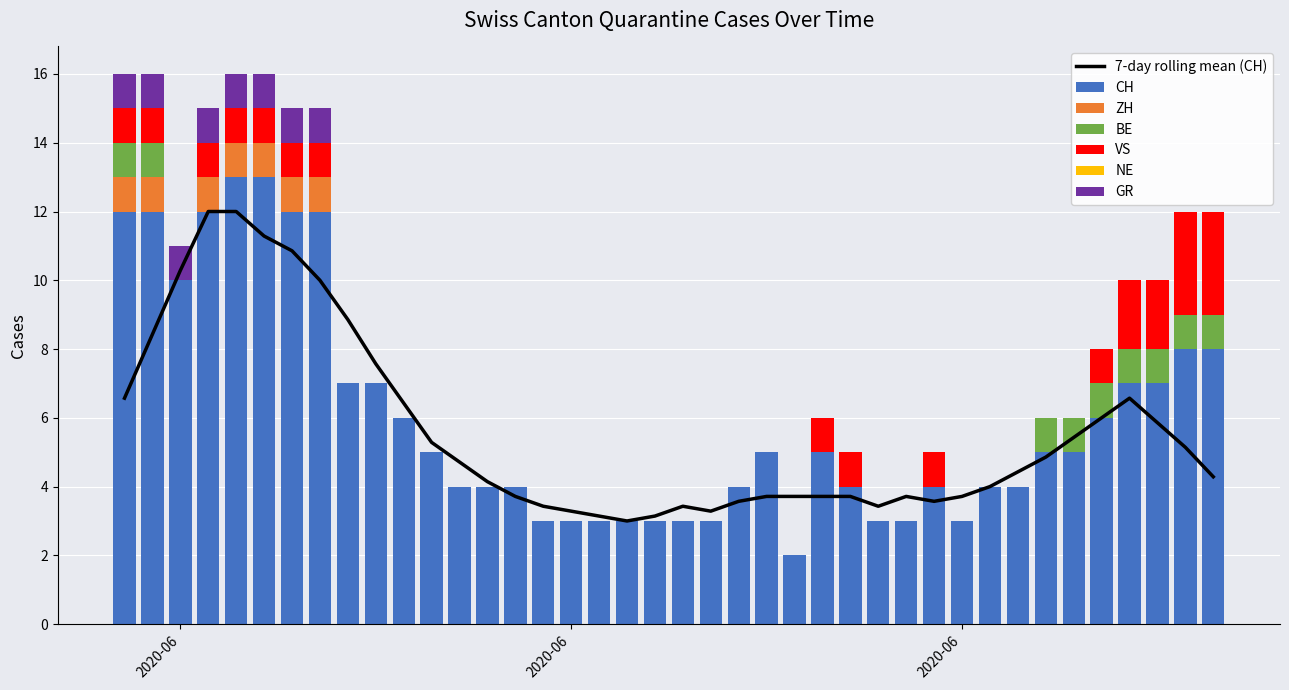

What is the difference between the maximum and minimum values in the ZH series?

1